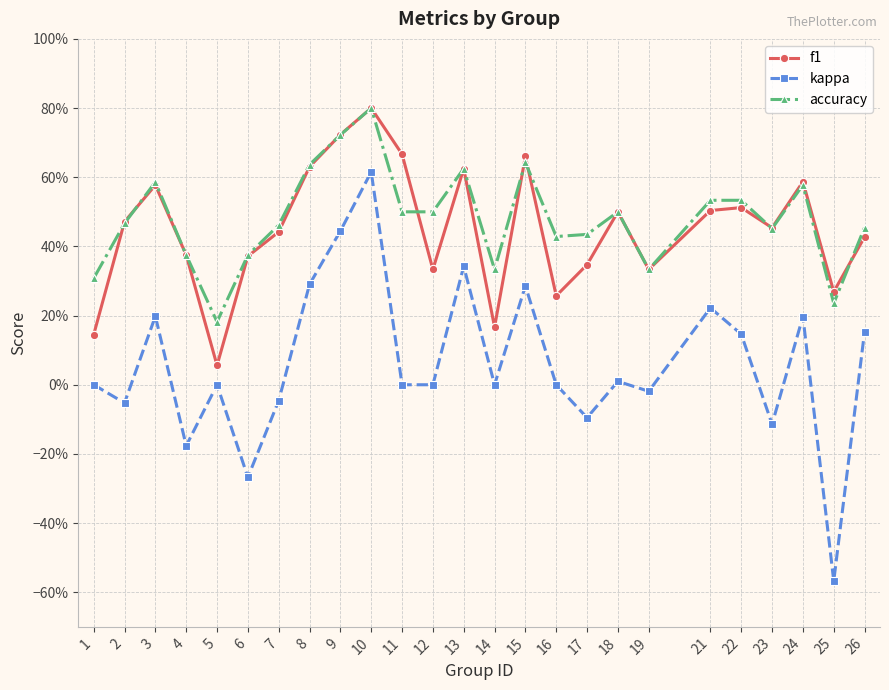

What is the difference between the highest and lowest values at 4?

0.6